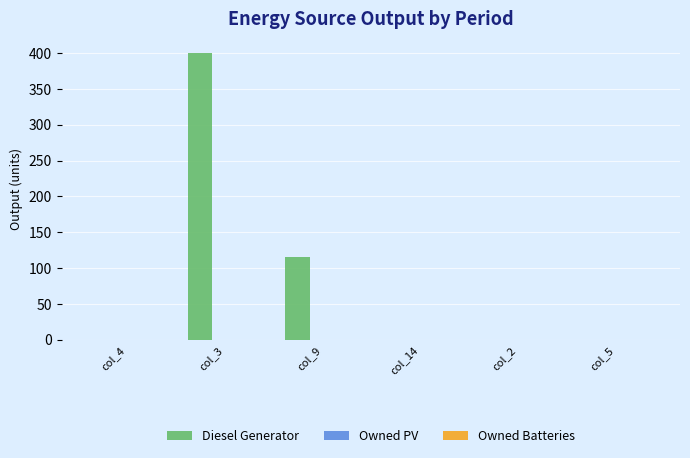

Which category has the highest value across all series?

col_3